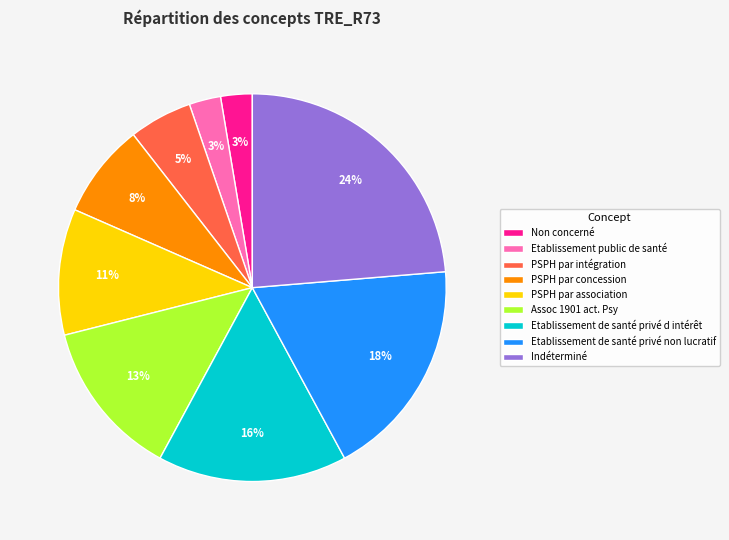

Which has a higher value, PSPH par association or Assoc 1901 act. Psy?

Assoc 1901 act. Psy